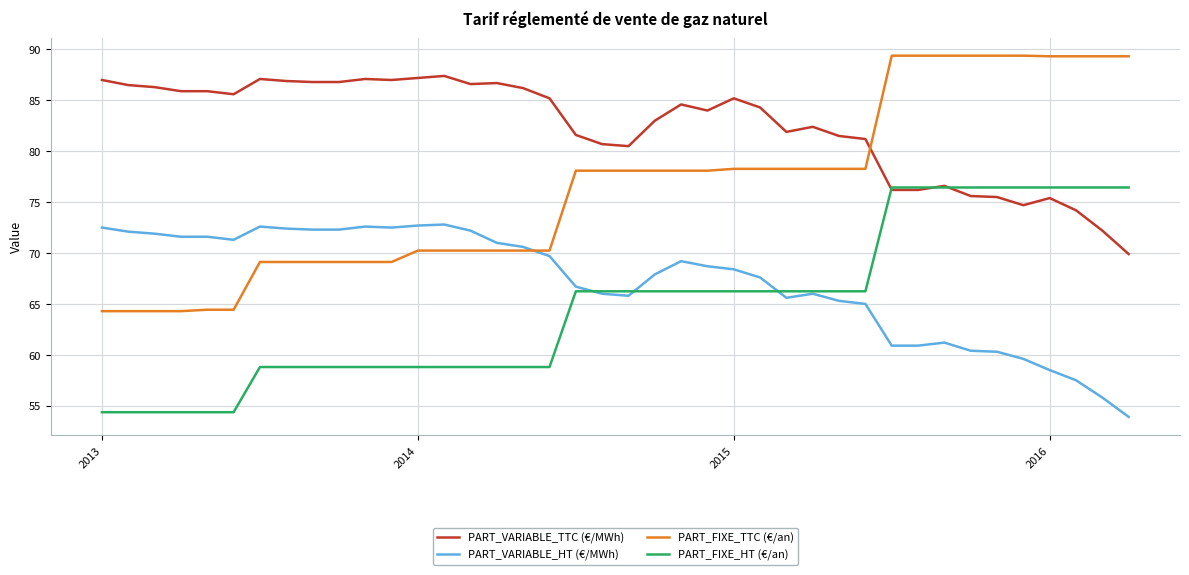

How many values in the PART_FIXE_HT (€/an) series are below 66?

18